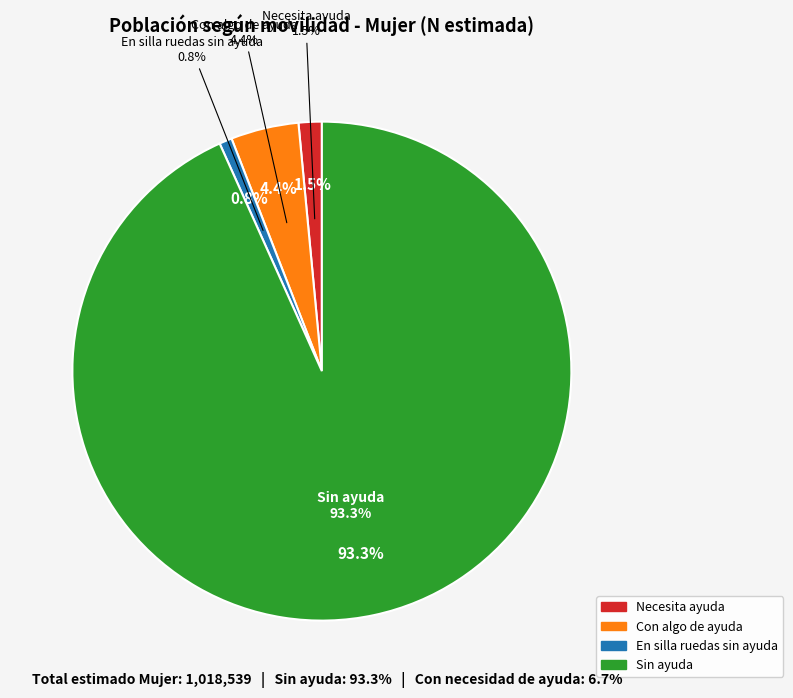

Between Con algo de ayuda and En silla ruedas sin ayuda, which is larger?

Con algo de ayuda